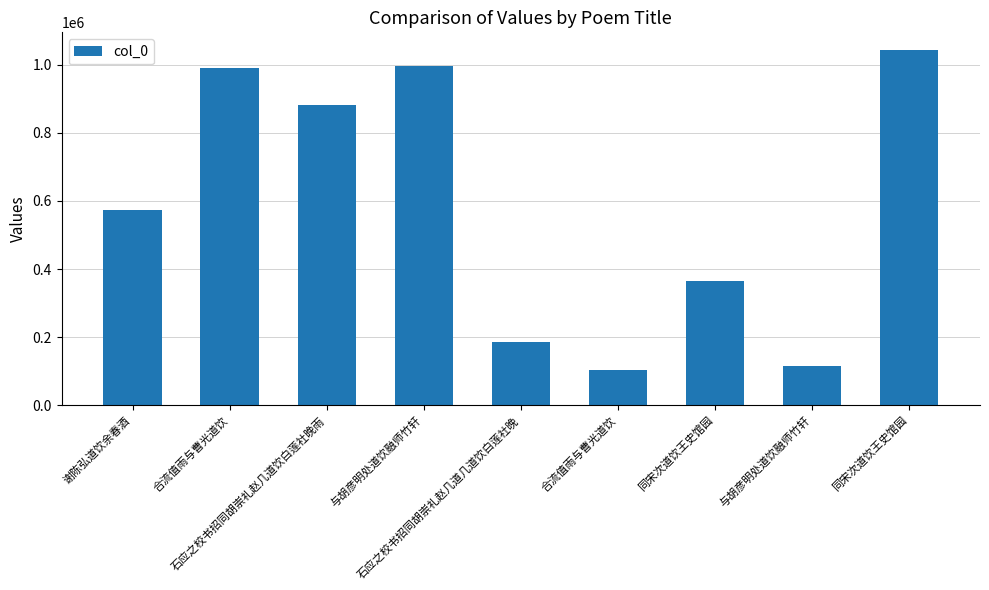

What is the smallest value displayed?

103245